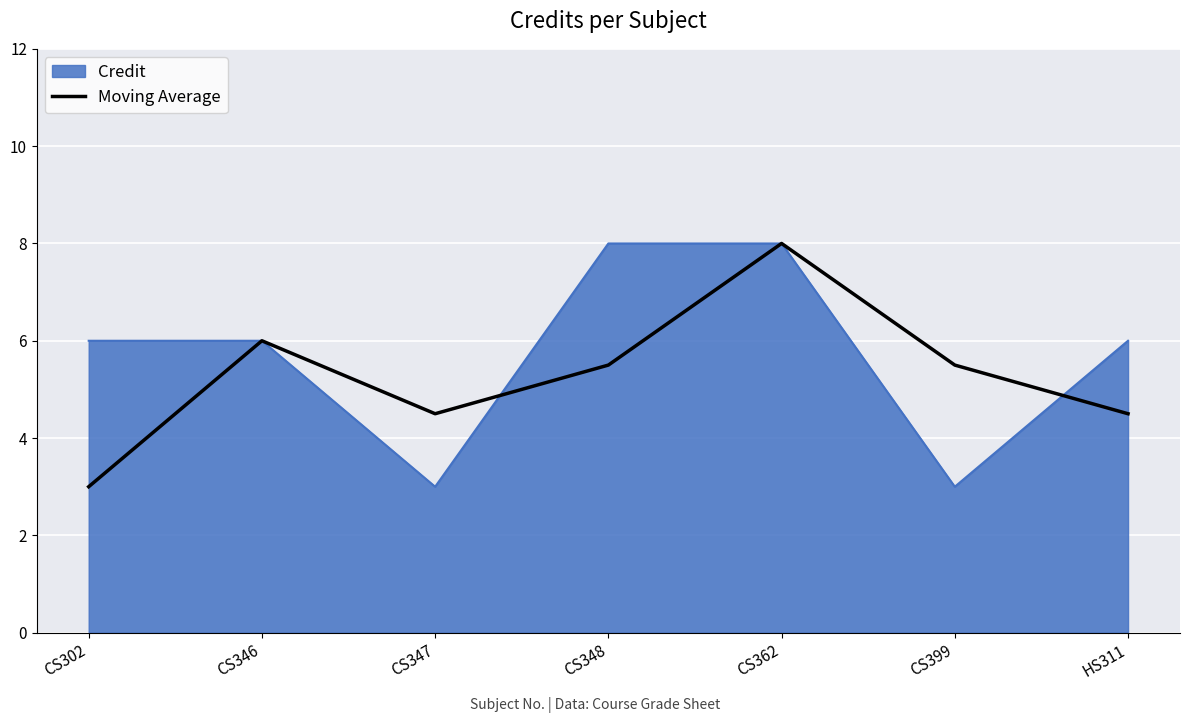

Reading right to left, extract all data points from this chart.

Credit: 6.0	3.0	8.0	8.0	3.0	6.0	6.0
Moving Average: 4.5	5.5	8.0	5.5	4.5	6.0	3.0